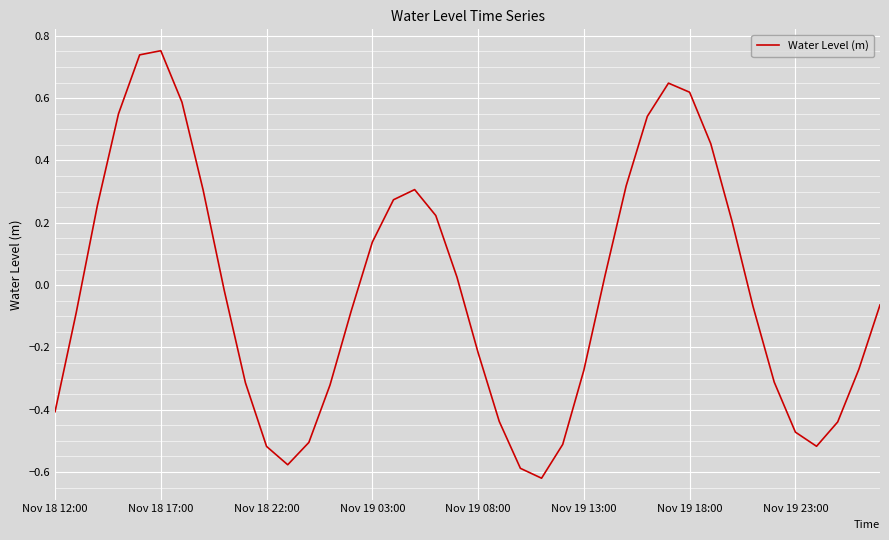

How many values are below 0?

22